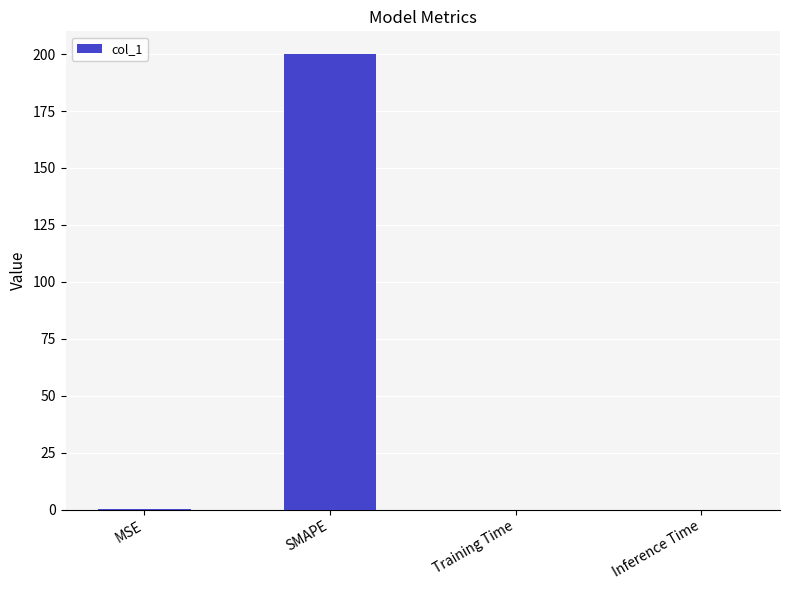

Which category has the highest value across all series?

SMAPE